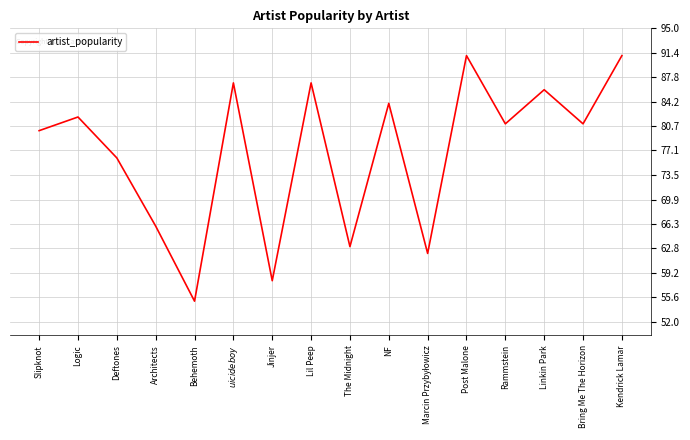

What position from the right is The Midnight?

8